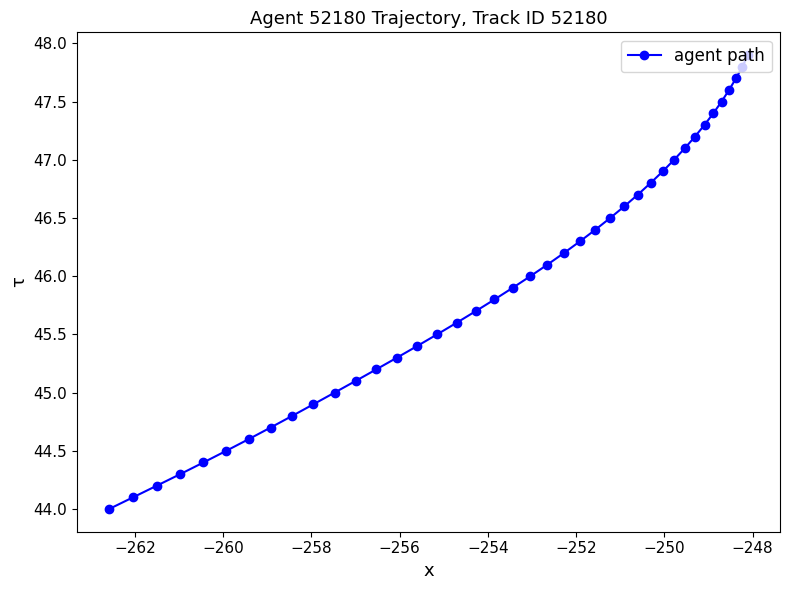

True or false: there are more than 1 points higher than both neighbors.

False